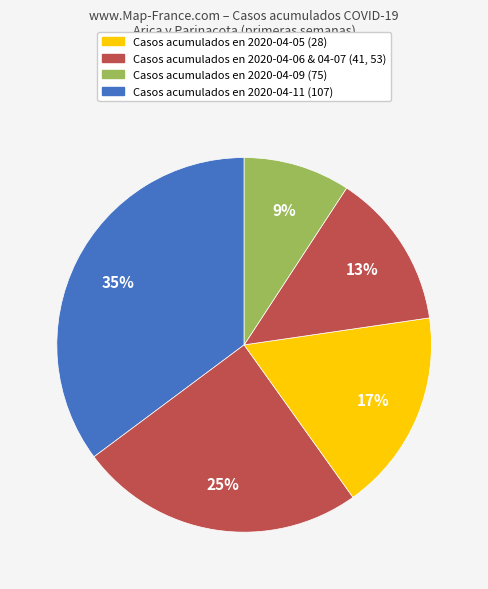

What is the largest slice in the pie chart?

Arica y Parinacota (2020-04-11)